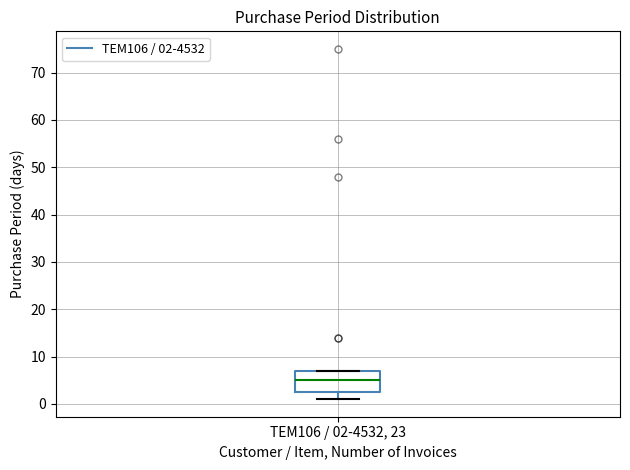

Read this box plot against the y-axis: the position of the median line, the range covered by the box, and the ends of both whiskers. The values are not printed on the chart, so give them approximately, as read against the axis.

median 5, box 3 to 7, whiskers 1 to 7